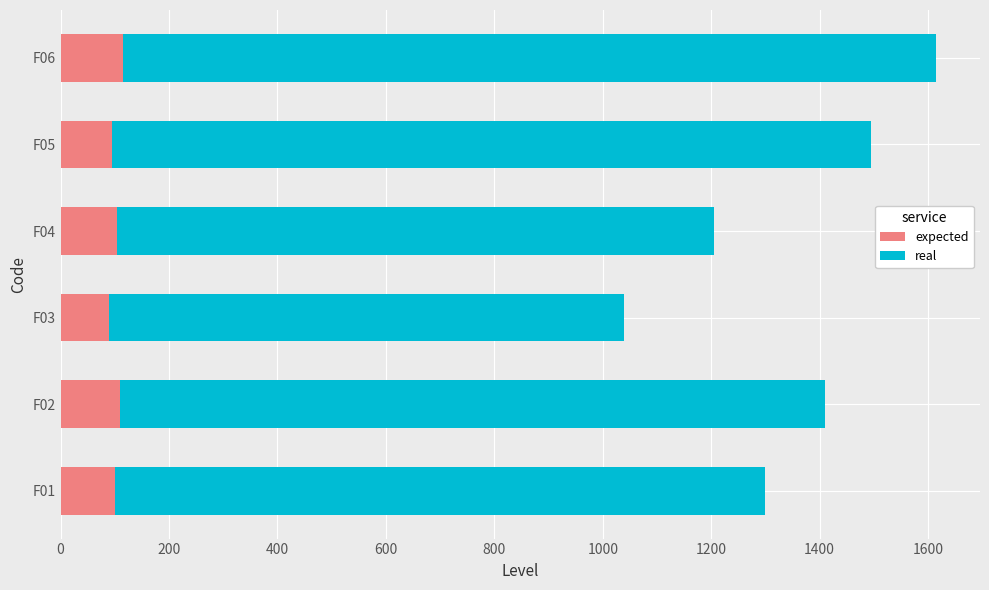

What is the total value across all series at F02?

1410